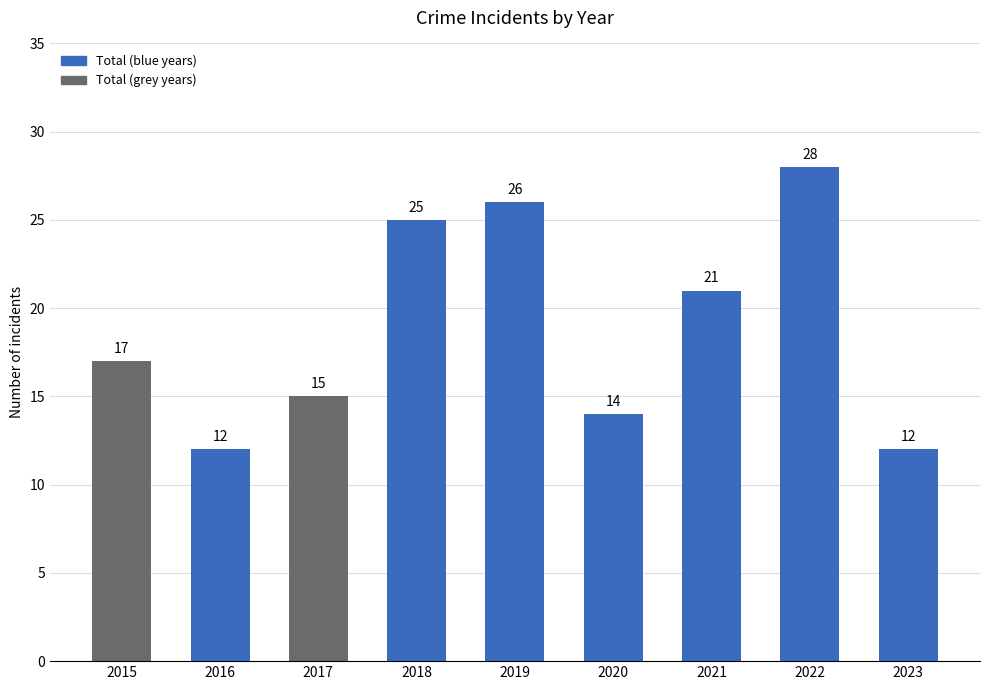

What is the smallest value displayed?

12